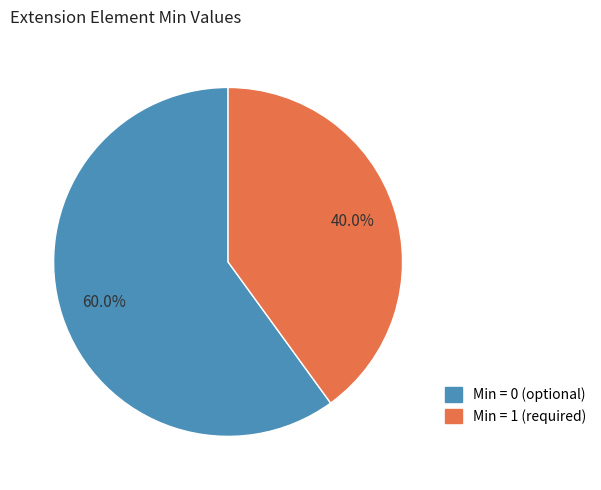

Is there a majority slice in this chart?

Yes